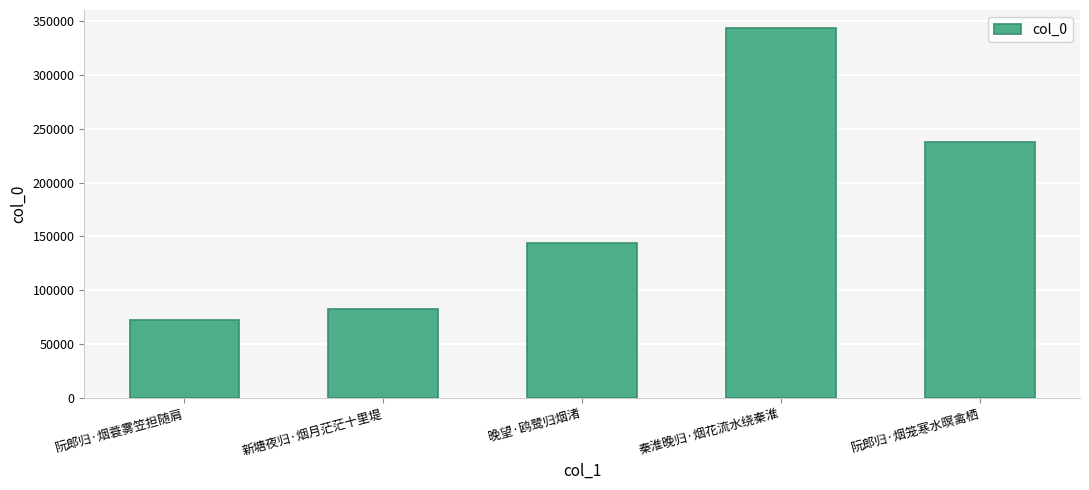

The value at 秦淮晚归·烟花流水绕秦淮 is 343121. True or false?

True